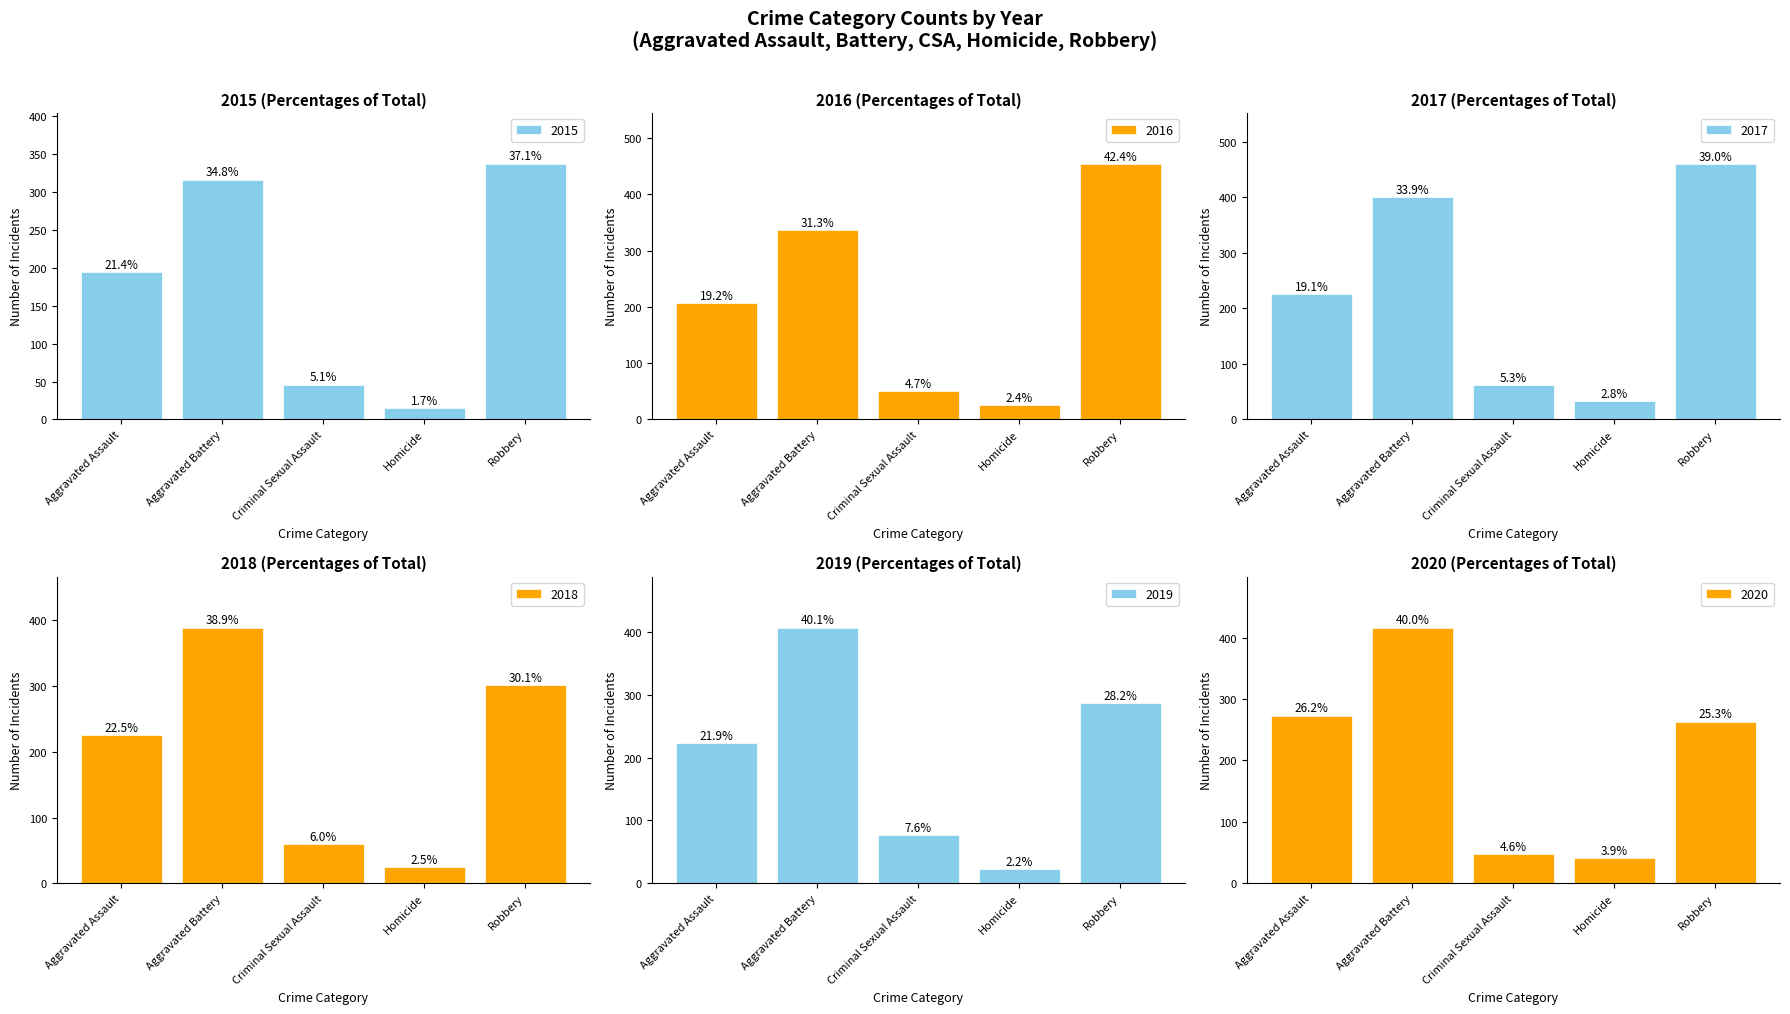

True or false: 2016 has a value of 603 at Robbery.

False